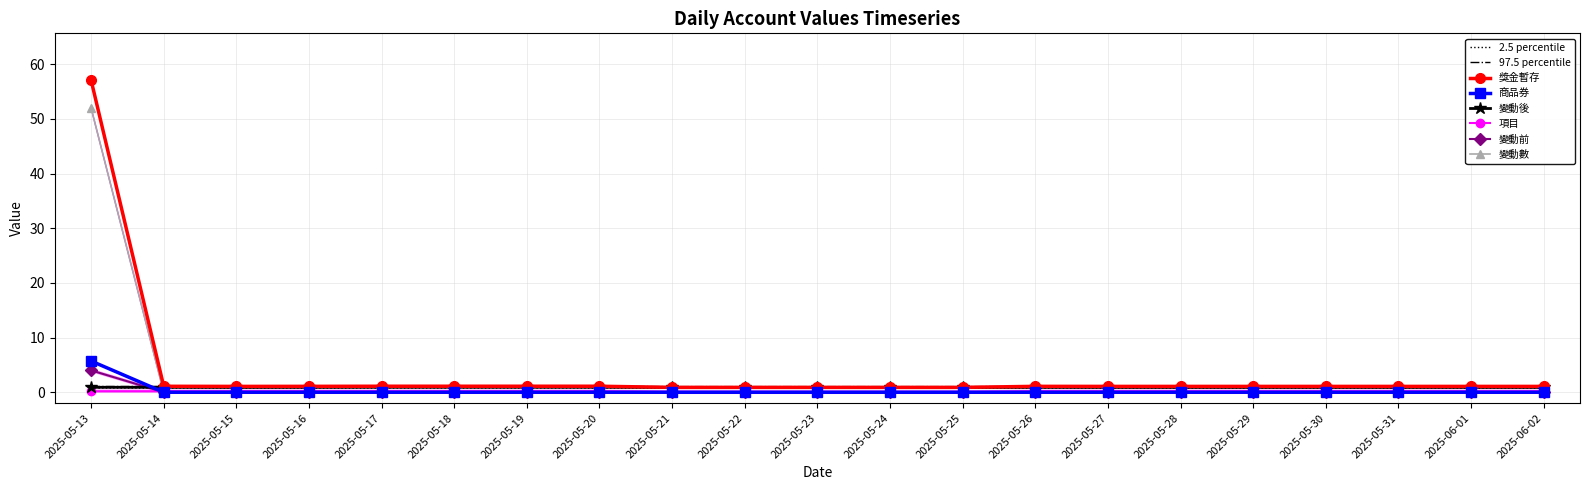

The 商品券 series shows -2.2 at 2025-05-23. True or false?

False